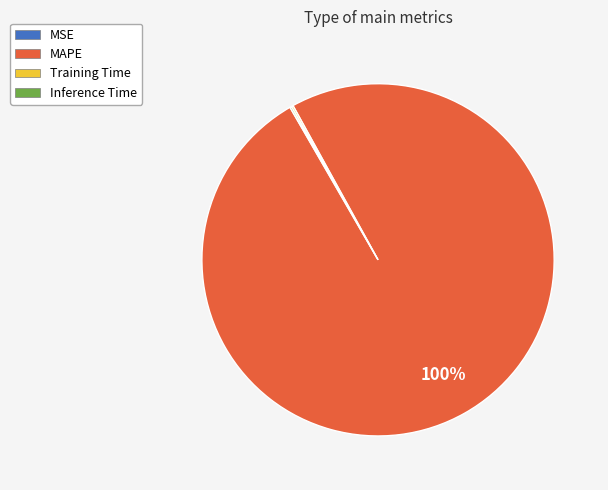

Is MAPE the majority of the pie?

Yes